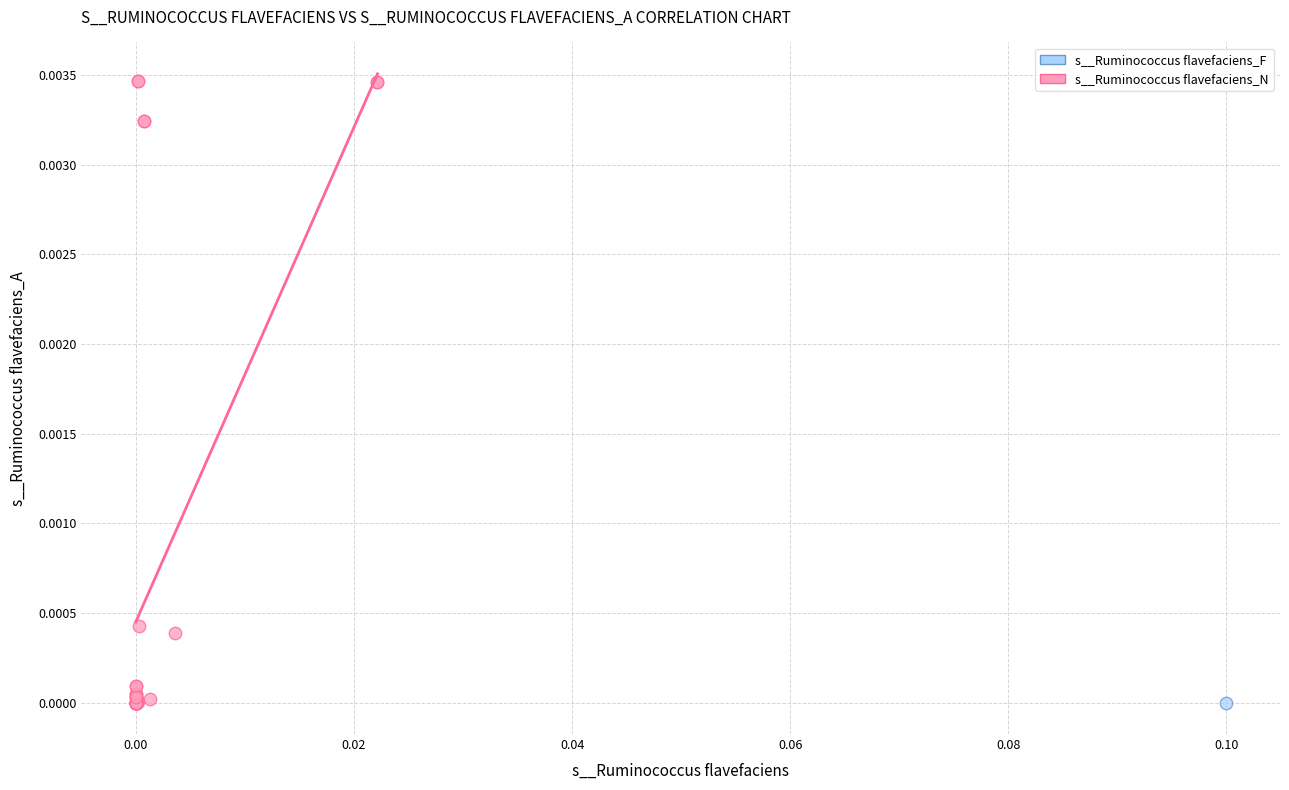

What are all the series names shown in the legend?

s__Ruminococcus flavefaciens_F, s__Ruminococcus flavefaciens_N